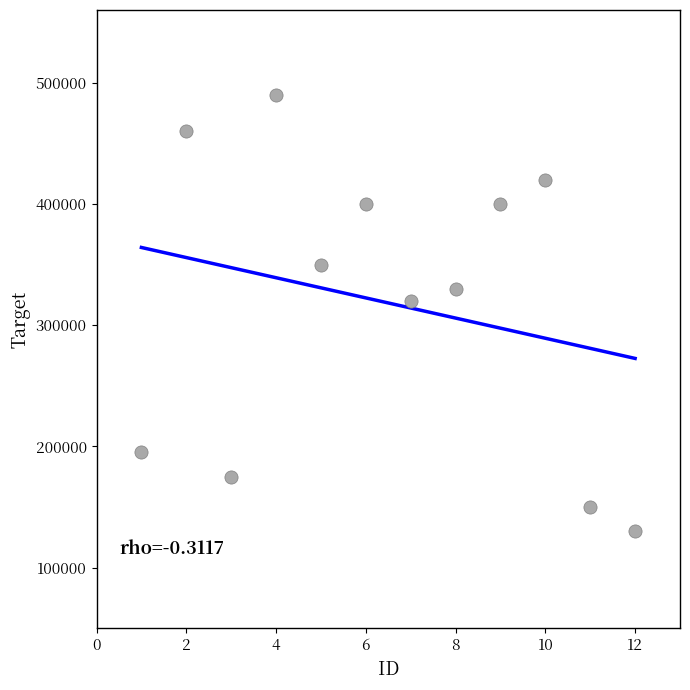

What is the average Y value?

318333